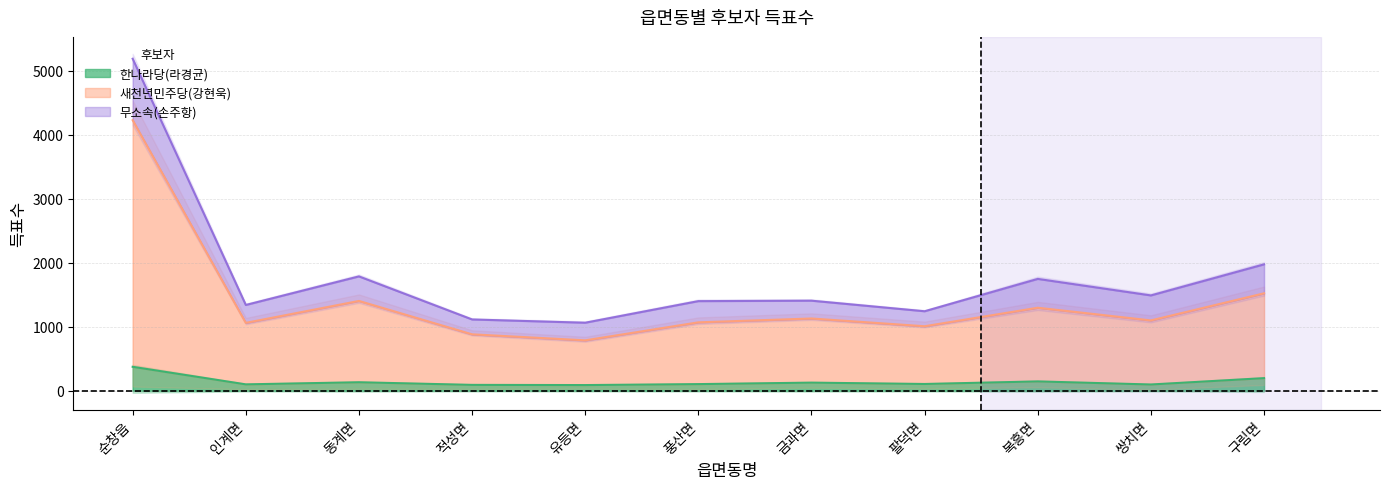

How many lines are shown in the chart?

2